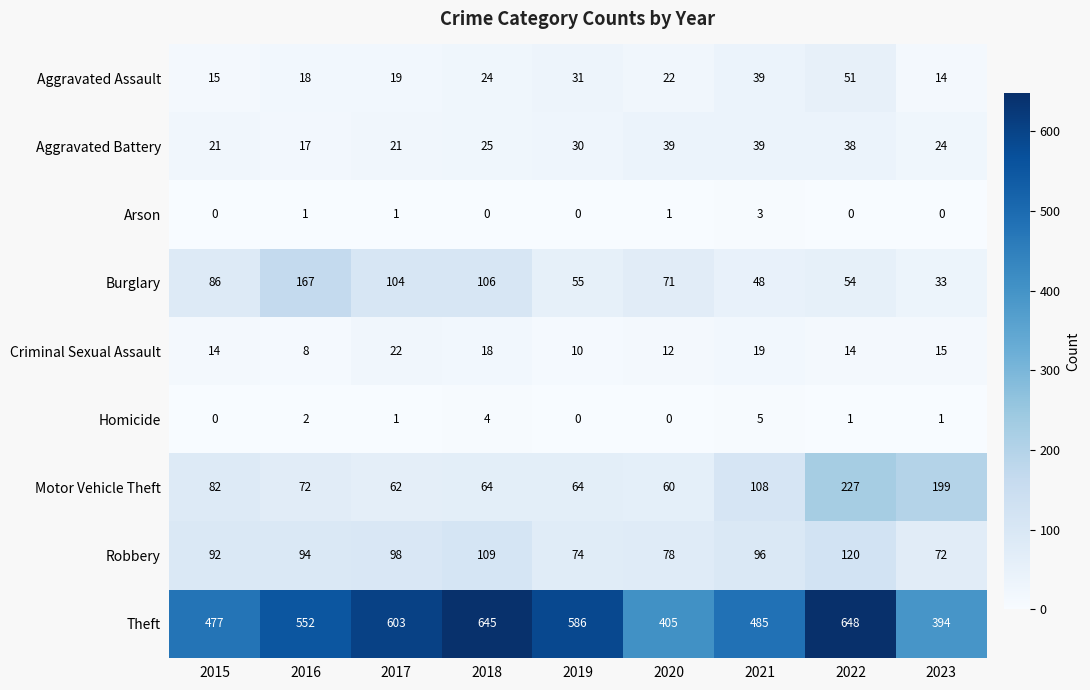

What is the highest value of the Theft series?

648